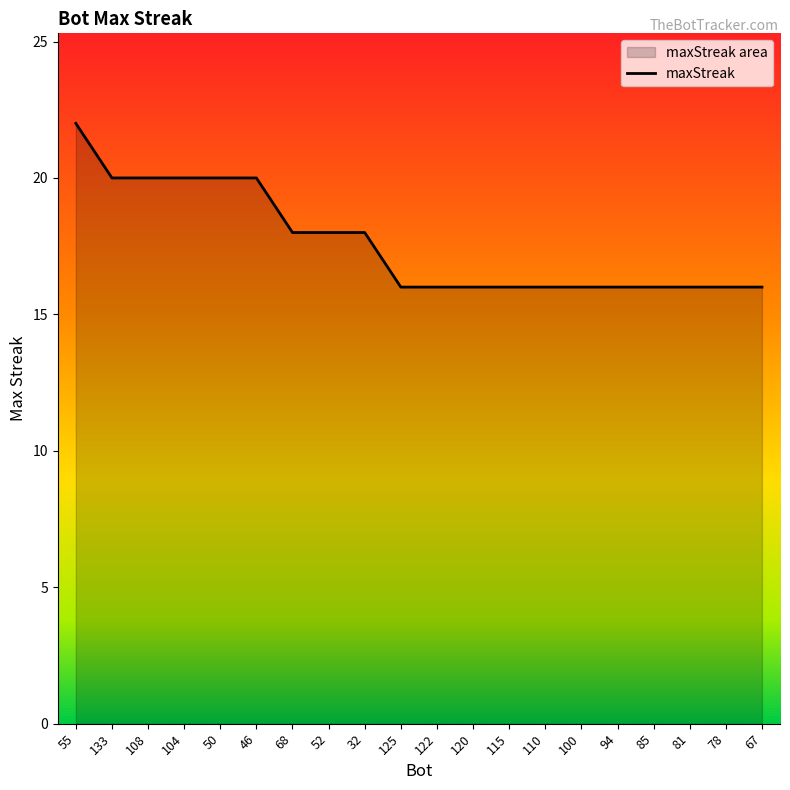

List the labels in order of value, largest first.

55, 133, 108, 104, 50, 46, 68, 52, 32, 125, 122, 120, 115, 110, 100, 94, 85, 81, 78, 67